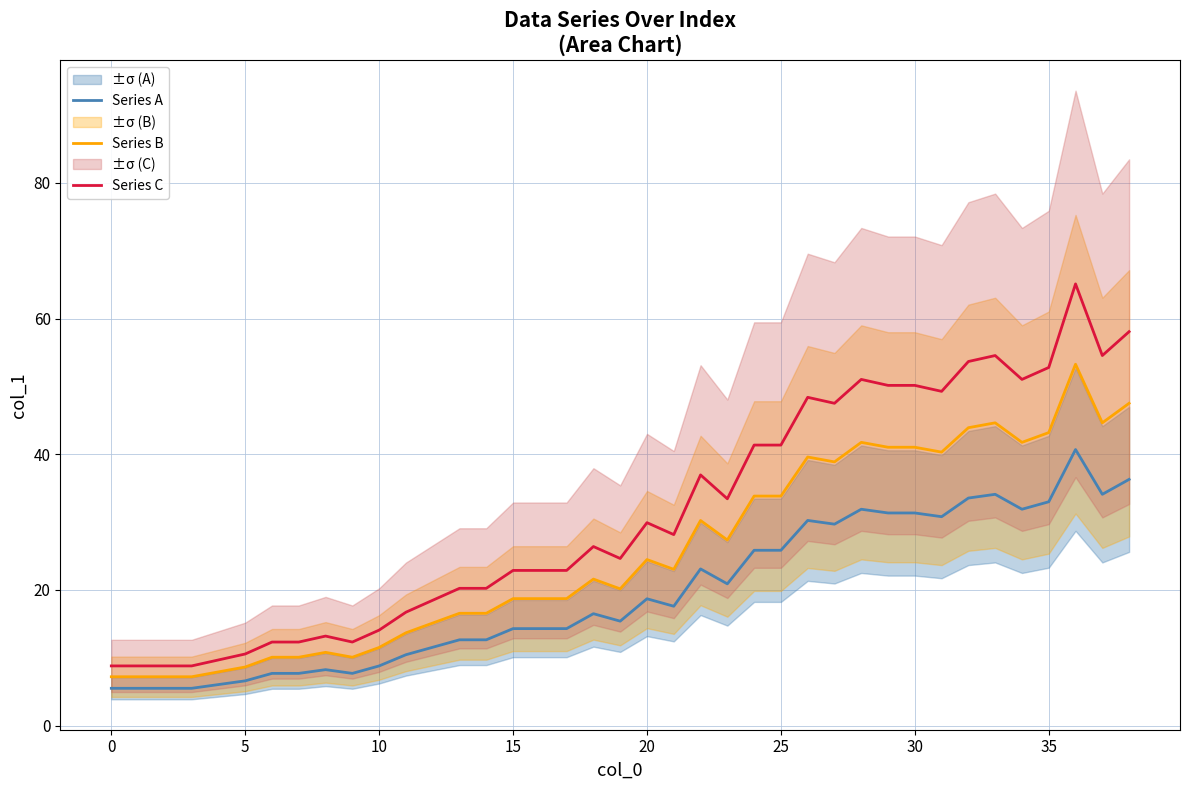

What are all the series names shown in the legend?

Series A, Series B, Series C